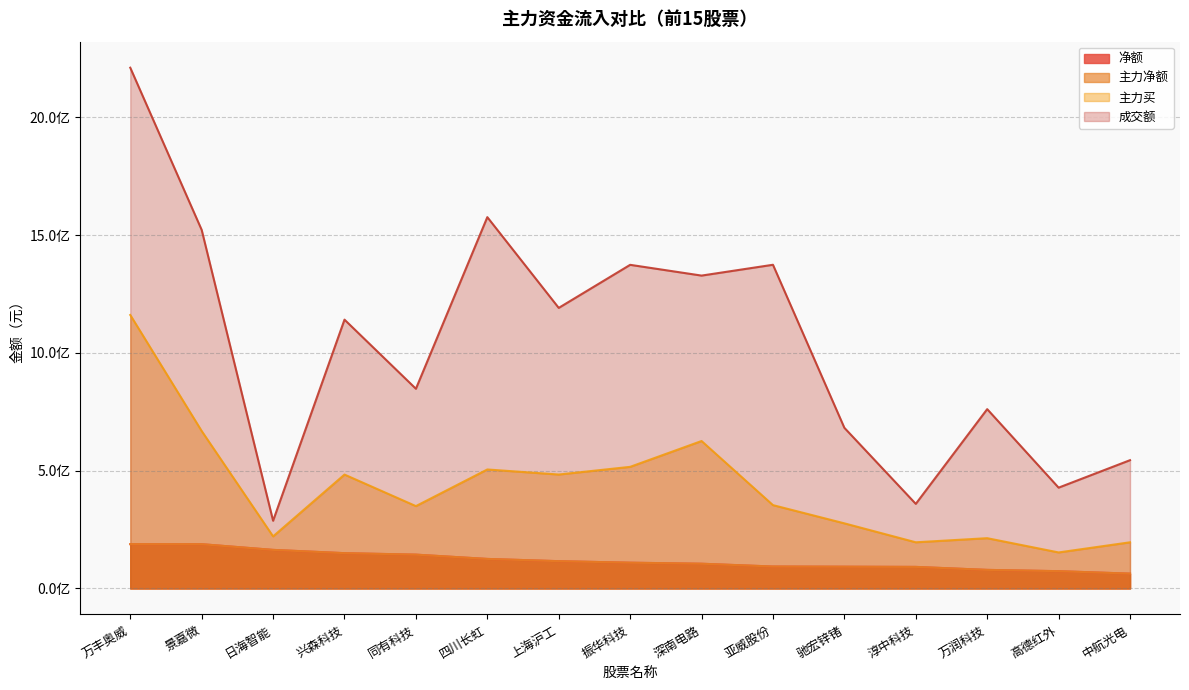

Which series has the largest total across all categories?

成交额